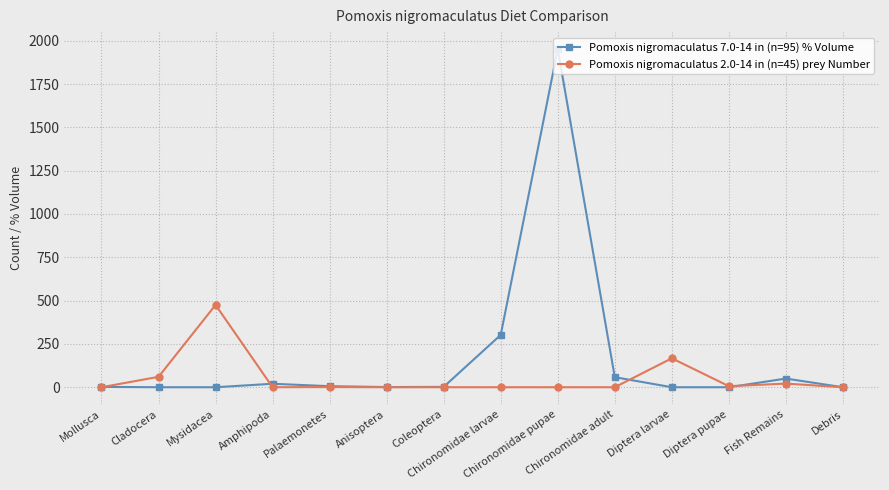

Which series has the largest total across all categories?

Pomoxis nigromaculatus 7.0-14 in (n=95) % Volume